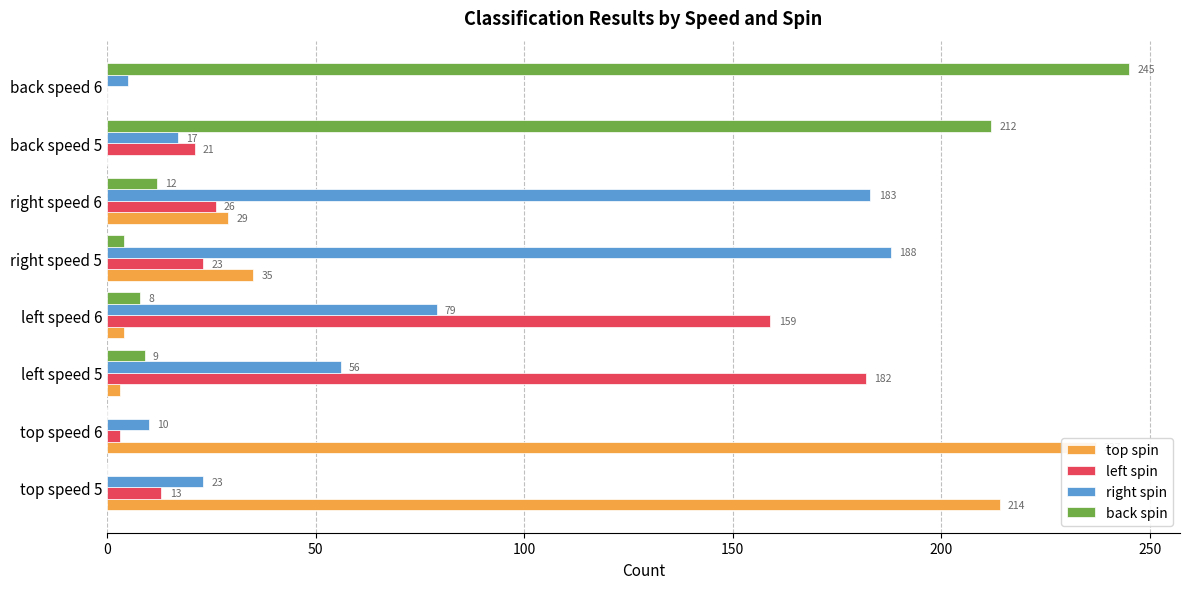

Reading left to right, extract all data points from this chart.

top spin: 214	237	3	4	35	29	0	0
left spin: 13	3	182	159	23	26	21	0
right spin: 23	10	56	79	188	183	17	5
back spin: 0	0	9	8	4	12	212	245